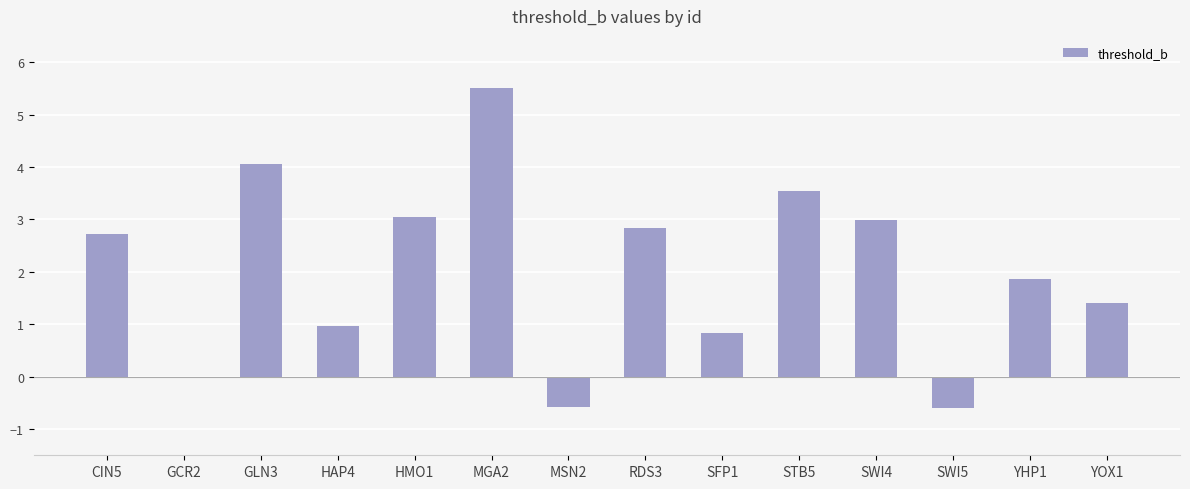

What is the sum of the values at SWI5 and CIN5?

2.1